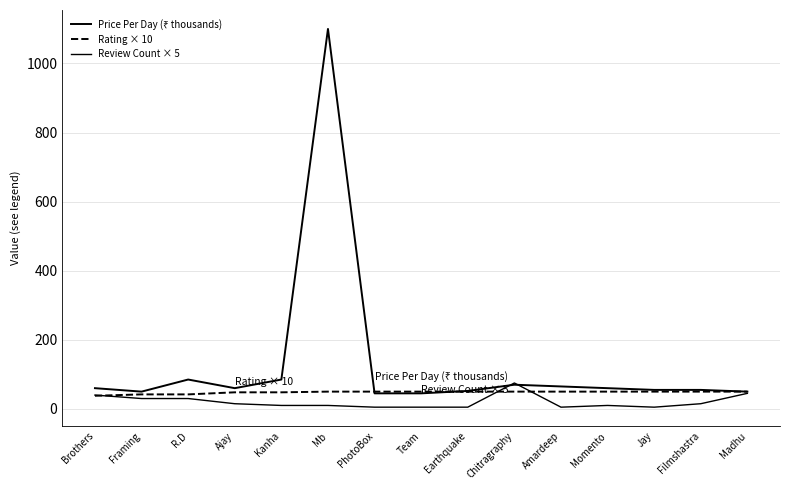

Is this an area chart (filled region under the line)?

No